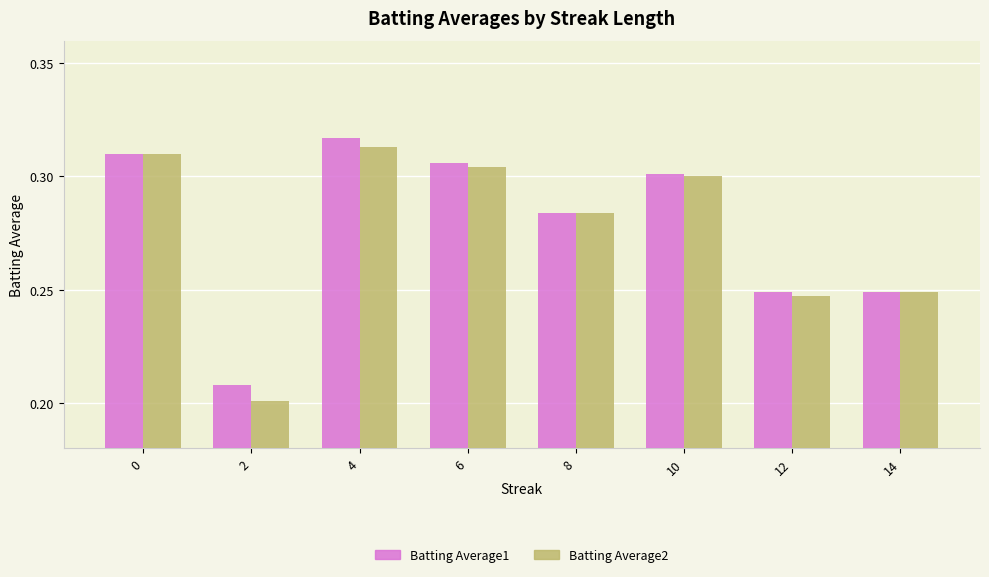

Which series has the widest spread of values?

Batting Average2